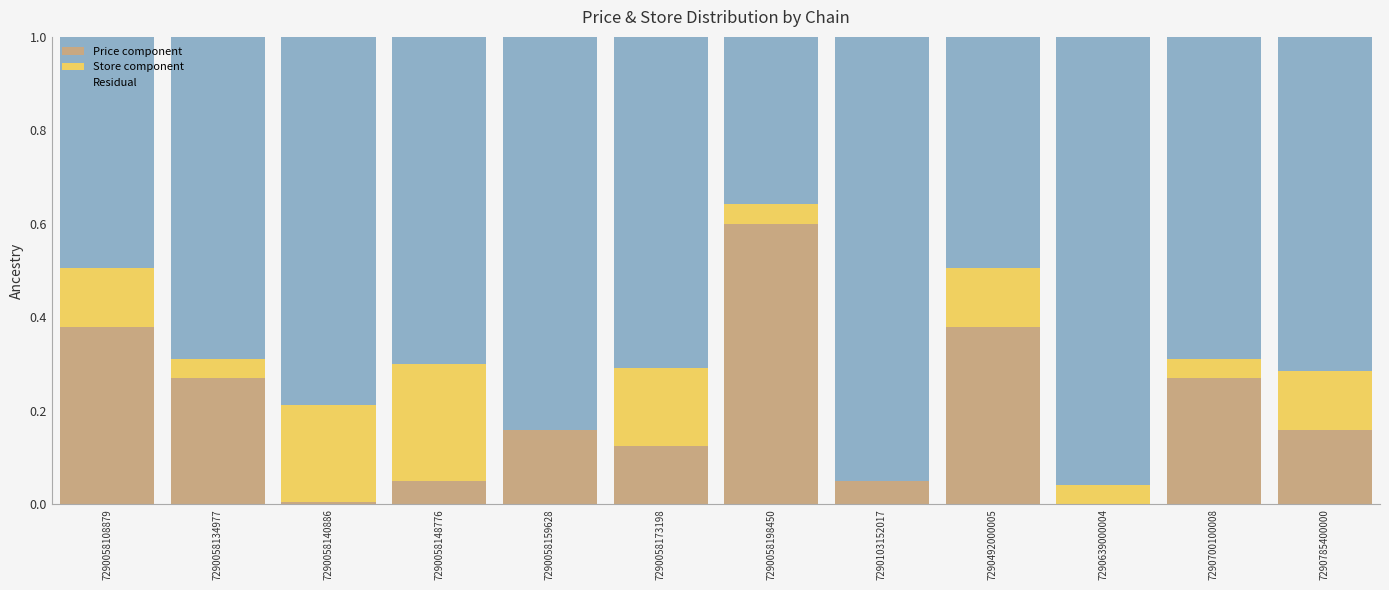

What is the maximum value for Price component?

0.6